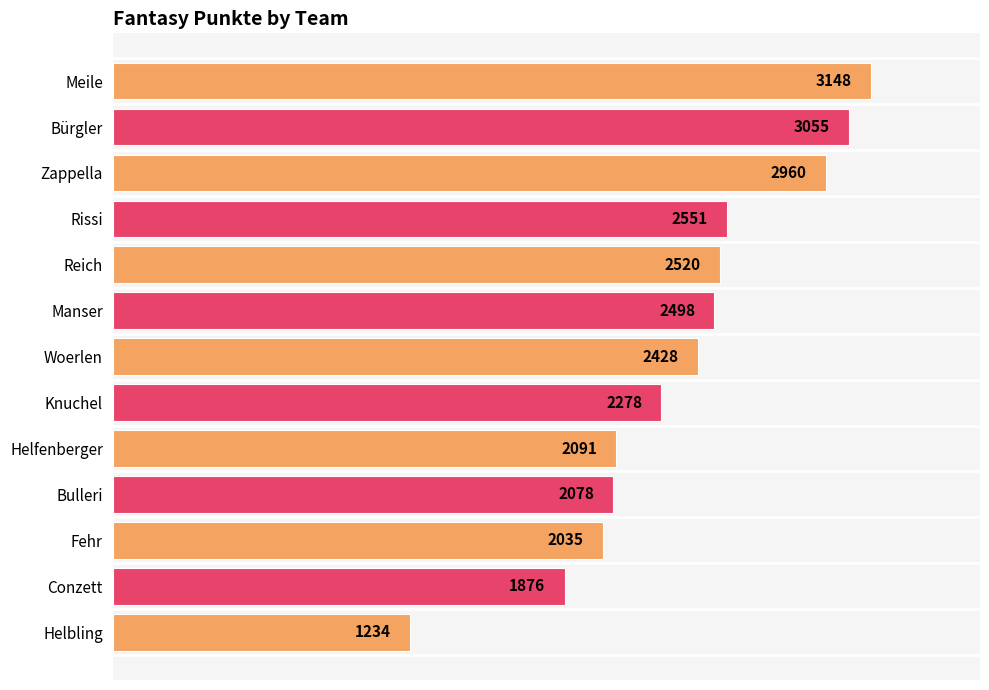

How many data points are less than 2428?

6